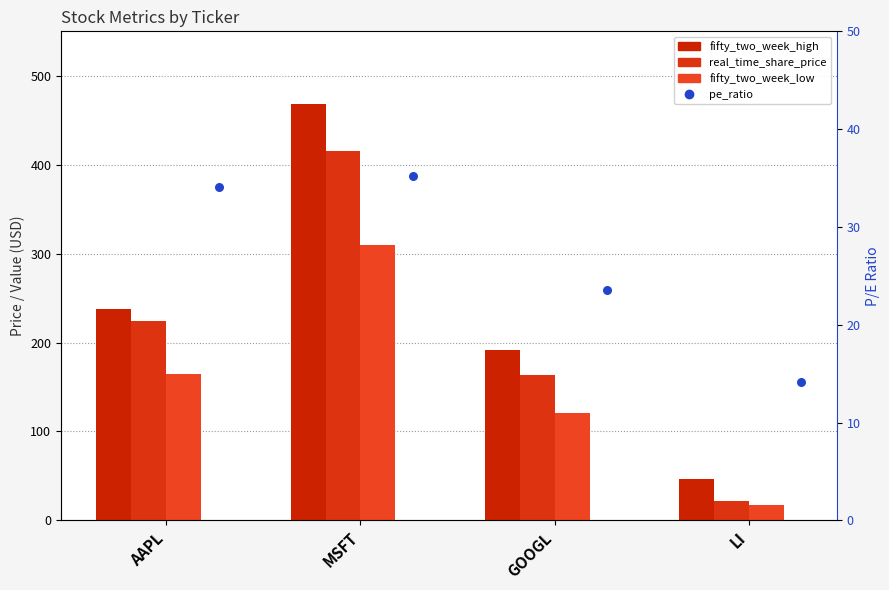

Which series has the largest total across all categories?

fifty_two_week_high